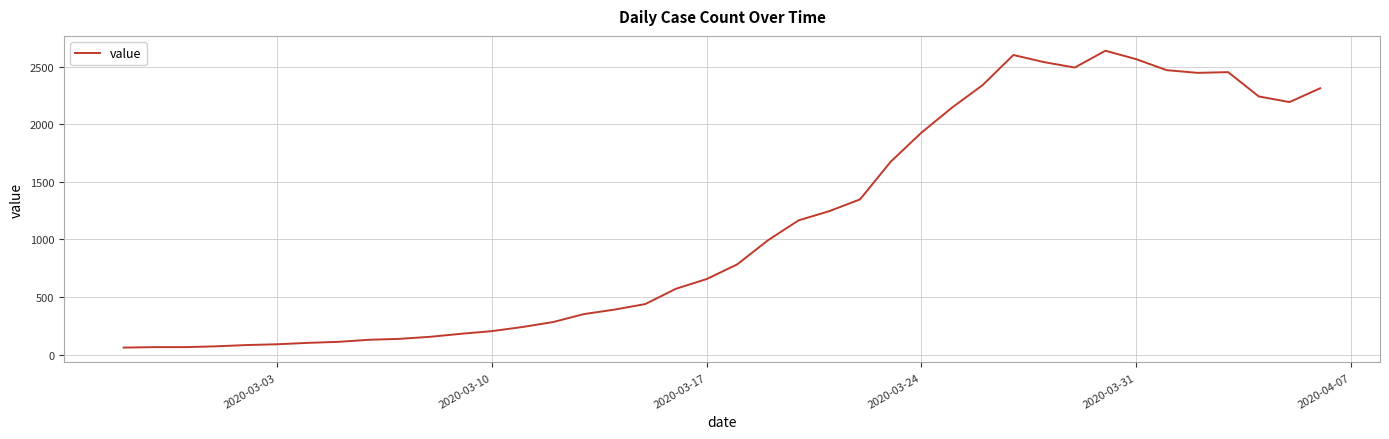

What is the minimum value shown in the chart?

61